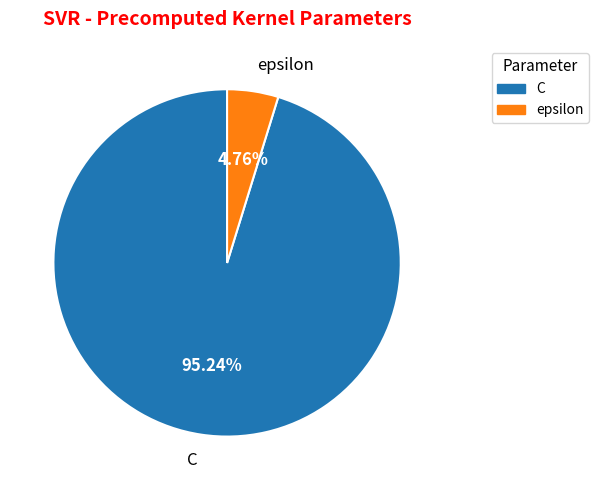

Does C account for over 50% of the chart?

Yes